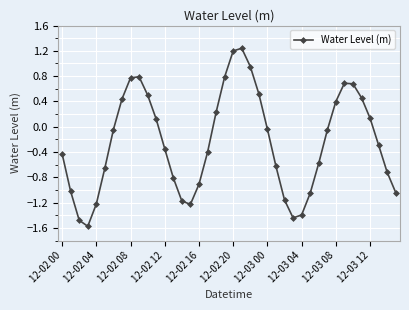

What is the value of the 14th point from the left?

-0.8